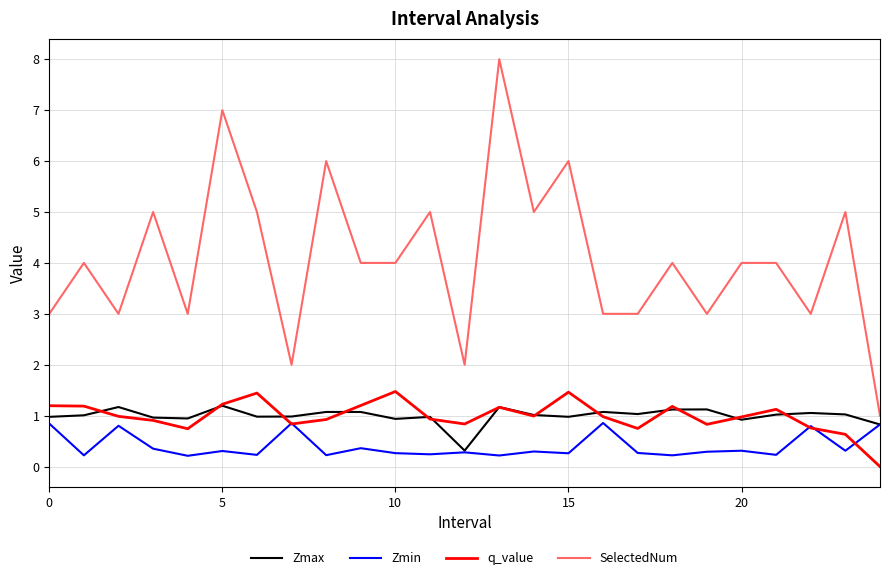

Which series has the largest range (max minus min)?

SelectedNum